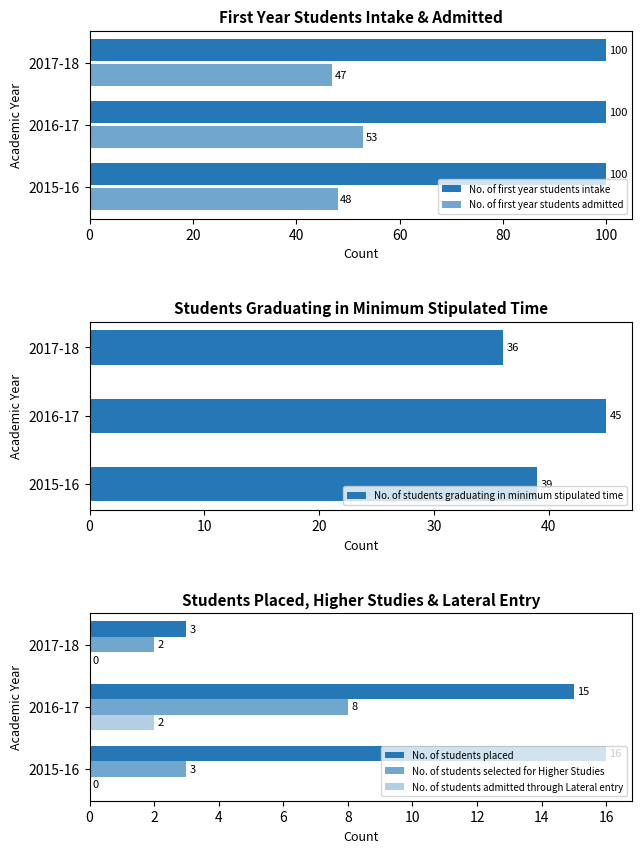

How many bars are there in total?

18